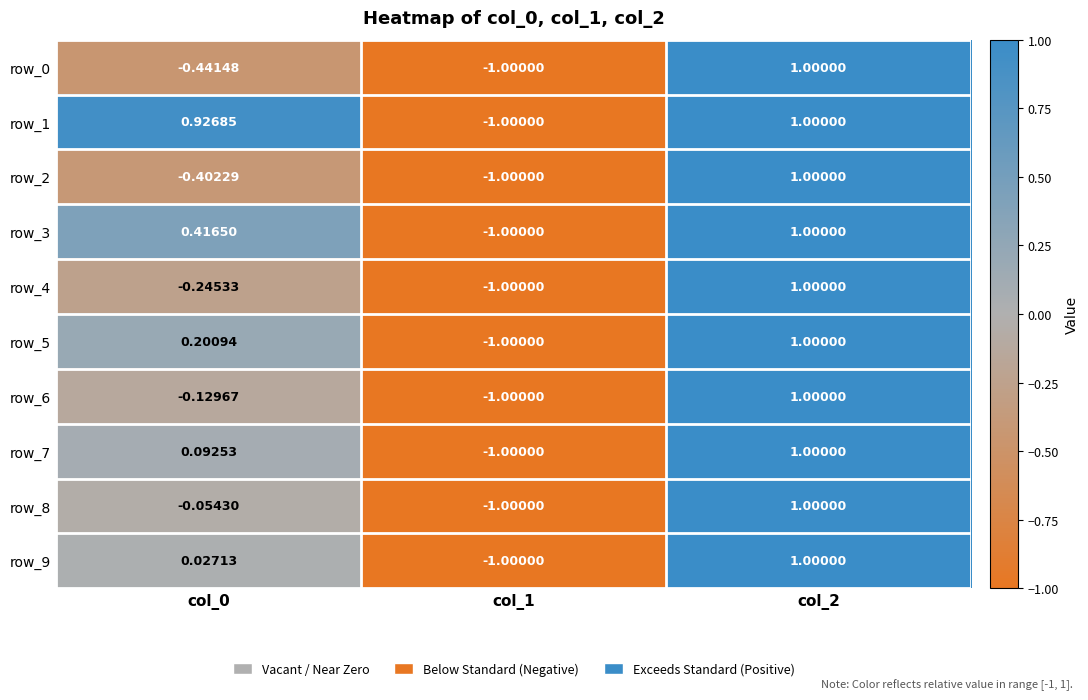

How many row_6 values are between -1 and 1?

3